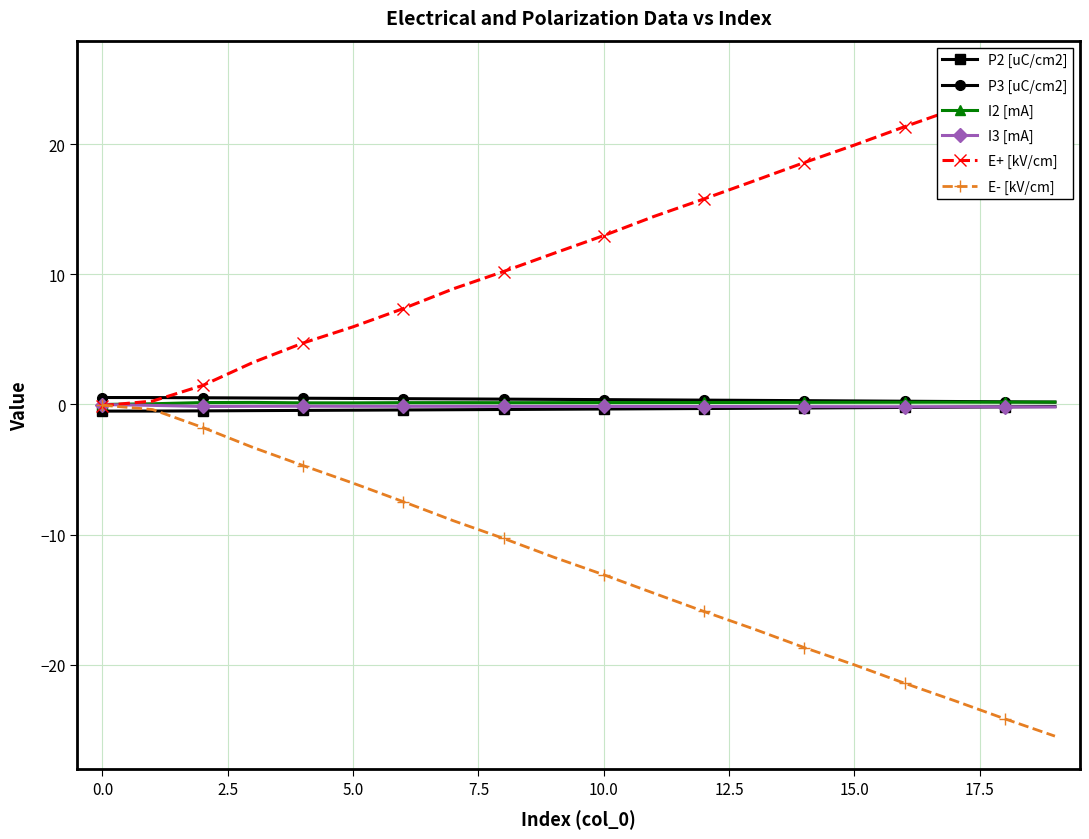

True or false: P3 [uC/cm2] and I3 [mA] cross at least once.

False